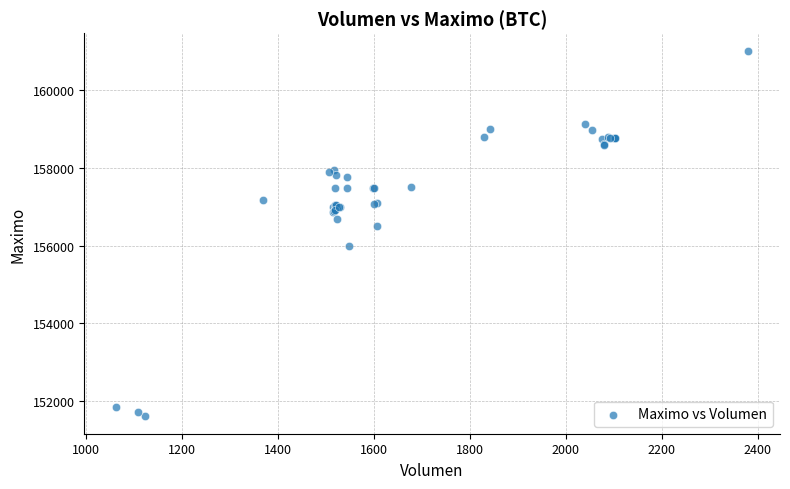

What Y value in the scatter plot is closest to 156316?

156500